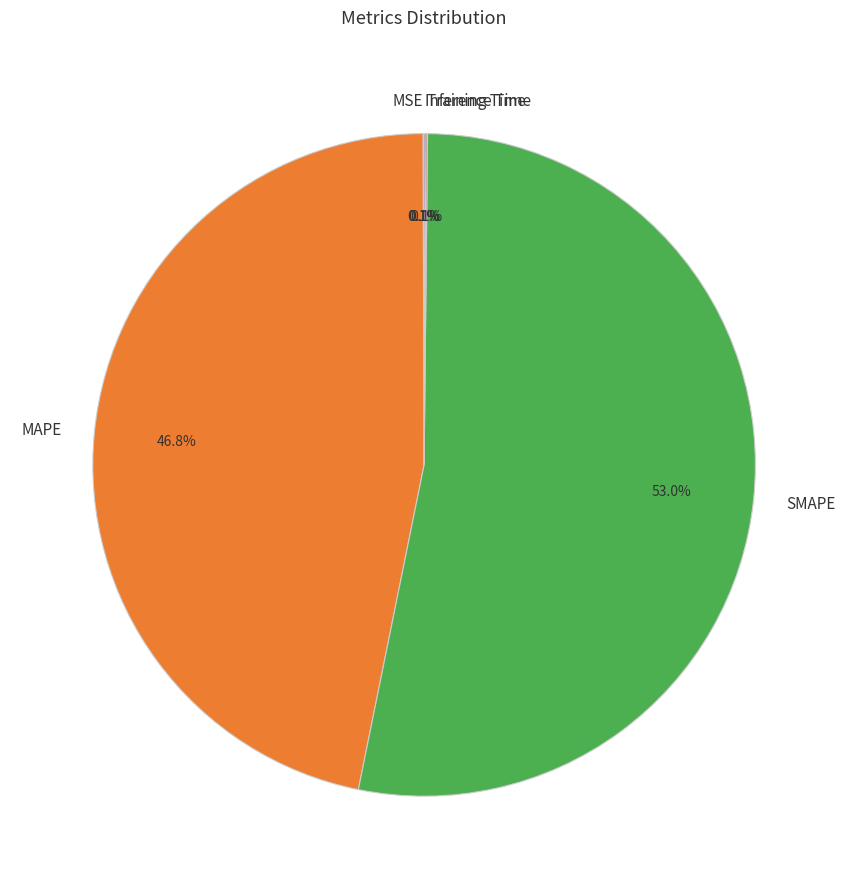

To the nearest percent, what percentage of the pie is SMAPE?

53%